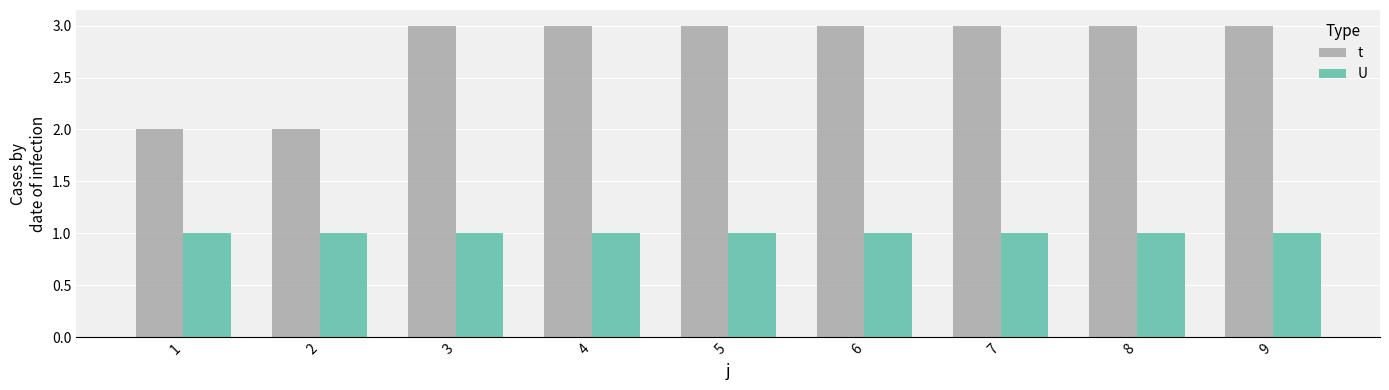

How many groups of bars are there?

9